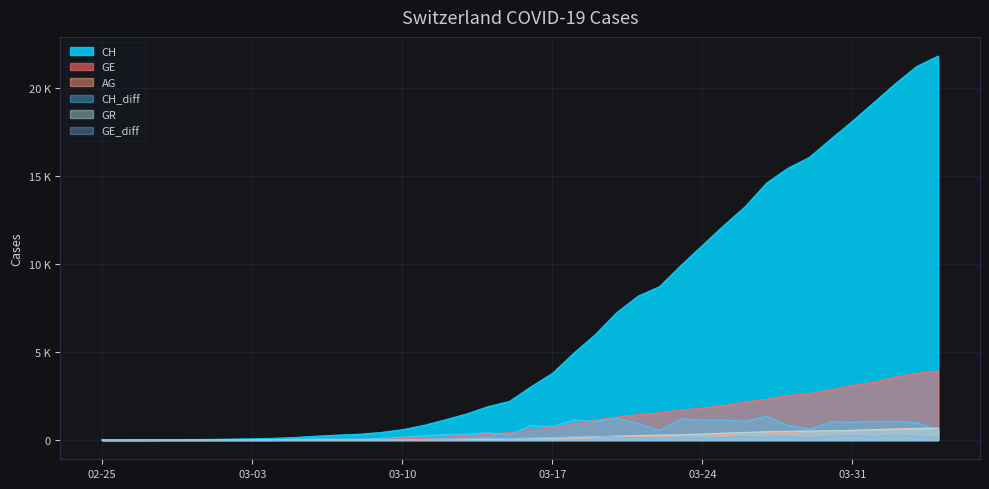

At how many categories does at least one series exceed 14687?

8